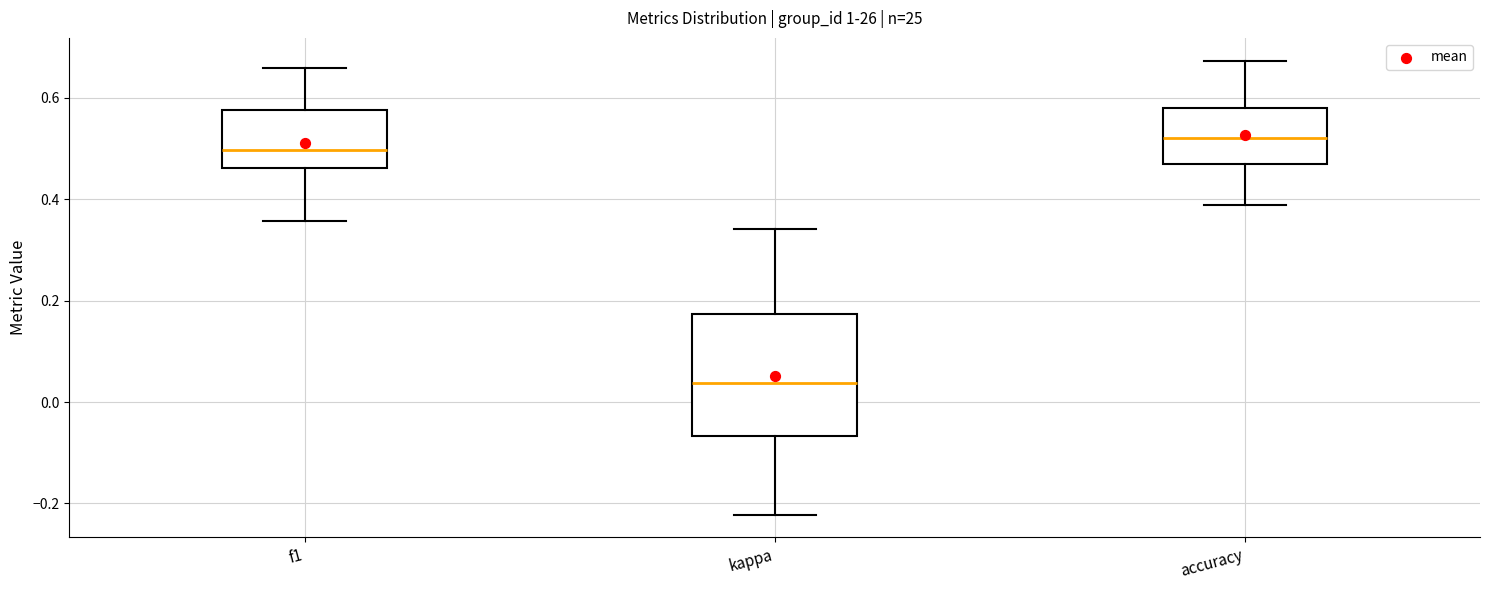

Where is the lower edge of the box for f1 on the y-axis? The values are not printed on the chart, so give them approximately, as read against the axis.

0.46